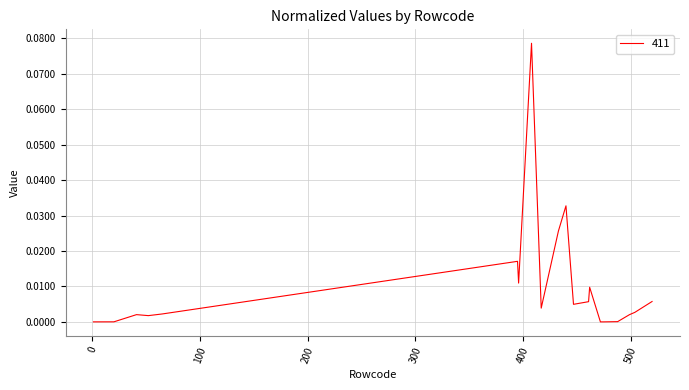

How many lines are shown in the chart?

1